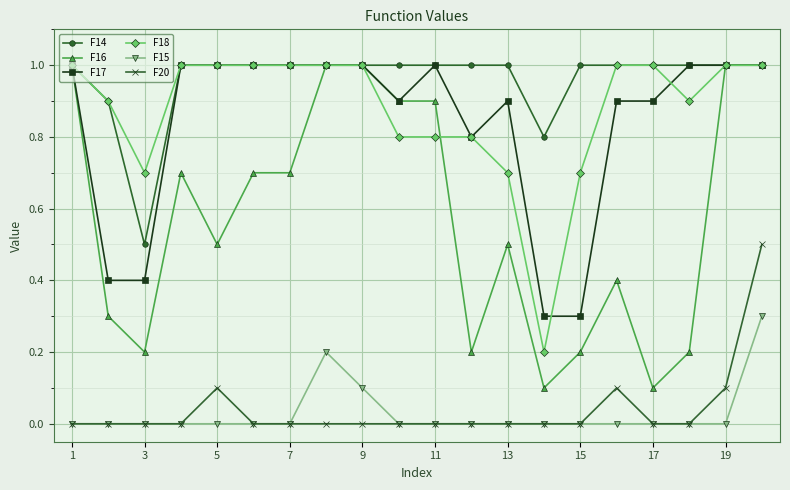

Reading right to left, list all the values displayed in this chart.

F14: 1.0	1.0	1.0	1.0	1.0	1.0	0.8	1.0	1.0	1.0	1.0	1.0	1.0	1.0	1.0	1.0	1.0	0.5	0.9	1.0
F16: 1.0	1.0	0.2	0.1	0.4	0.2	0.1	0.5	0.2	0.9	0.9	1.0	1.0	0.7	0.7	0.5	0.7	0.2	0.3	1.0
F17: 1.0	1.0	1.0	0.9	0.9	0.3	0.3	0.9	0.8	1.0	0.9	1.0	1.0	1.0	1.0	1.0	1.0	0.4	0.4	1.0
F18: 1.0	1.0	0.9	1.0	1.0	0.7	0.2	0.7	0.8	0.8	0.8	1.0	1.0	1.0	1.0	1.0	1.0	0.7	0.9	1.0
F15: 0.3	0.0	0.0	0.0	0.0	0.0	0.0	0.0	0.0	0.0	0.0	0.1	0.2	0.0	0.0	0.0	0.0	0.0	0.0	0.0
F20: 0.5	0.1	0.0	0.0	0.1	0.0	0.0	0.0	0.0	0.0	0.0	0.0	0.0	0.0	0.0	0.1	0.0	0.0	0.0	0.0